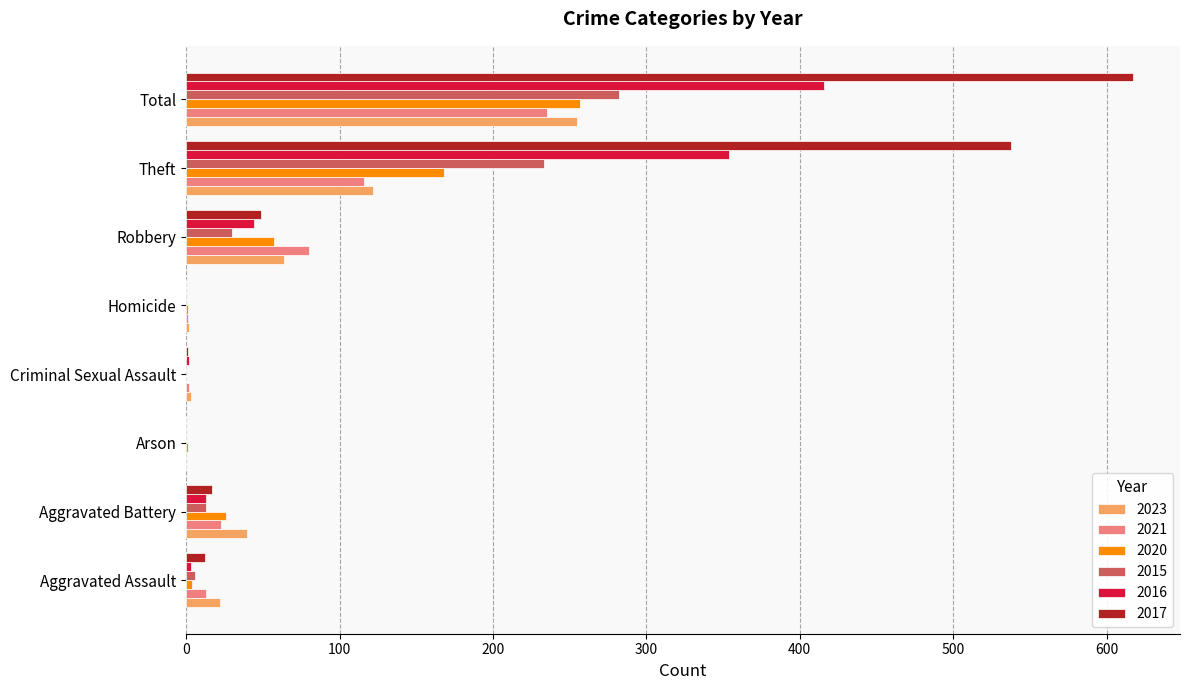

What is the maximum value shown in the chart?

617